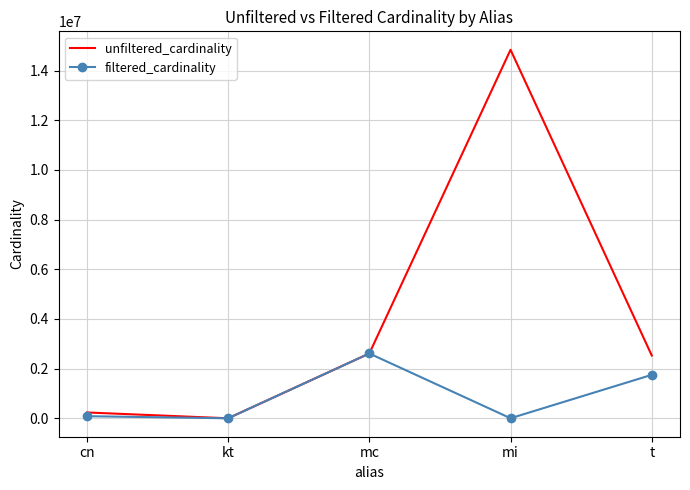

The filtered_cardinality series shows 1749032 at t. True or false?

True